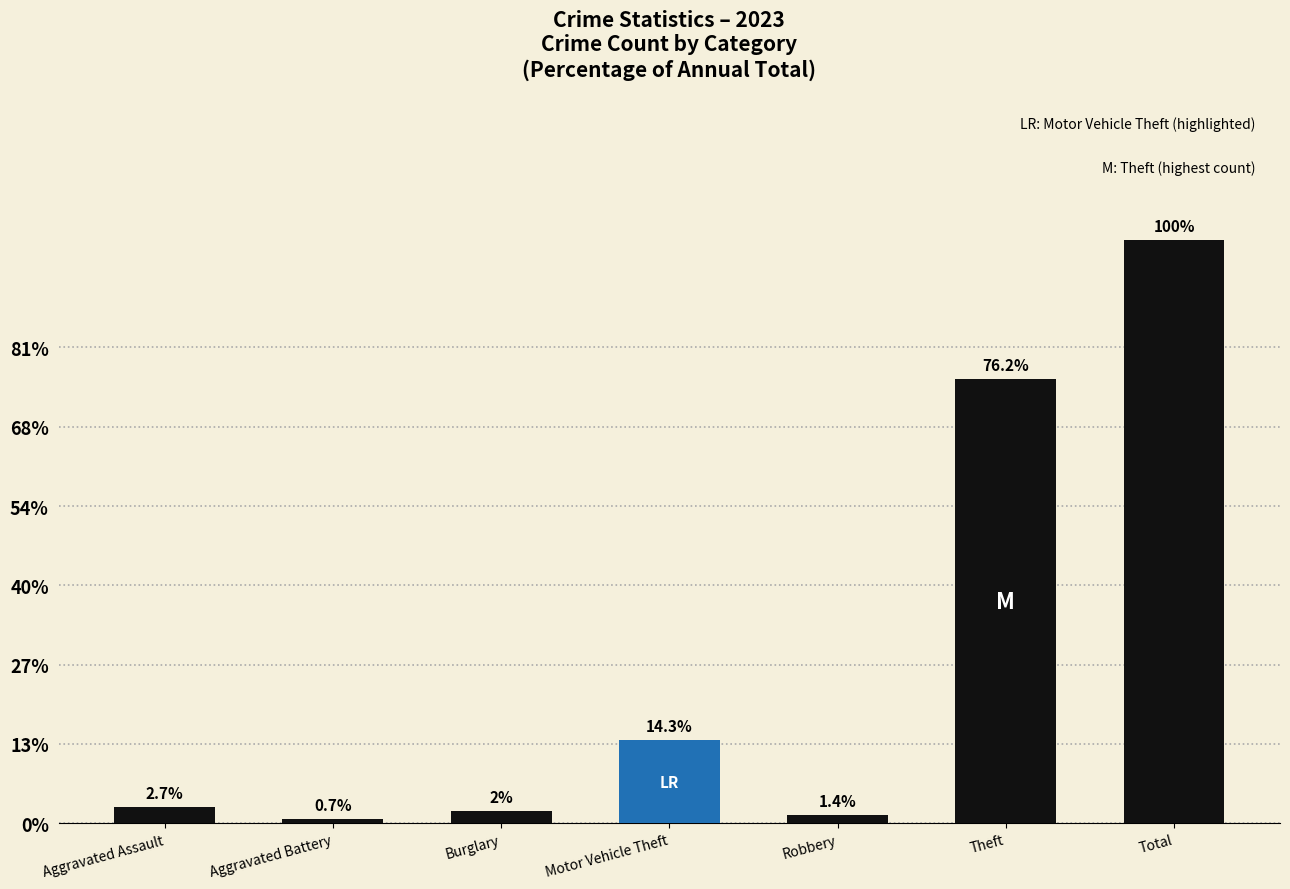

Where does the data first go above 4?

Motor Vehicle Theft